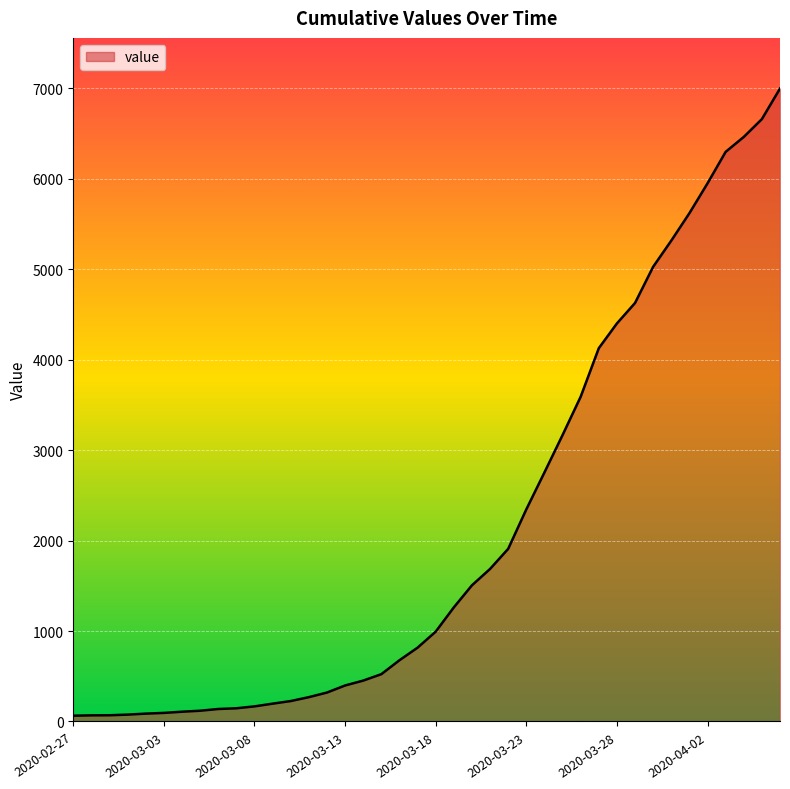

What is the maximum value shown in the chart?

6995